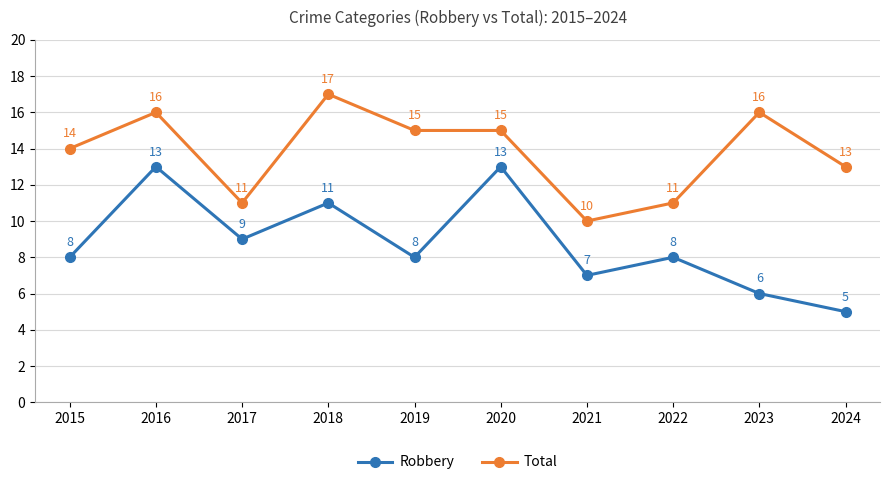

True or false: Total and Robbery intersect in this chart.

False